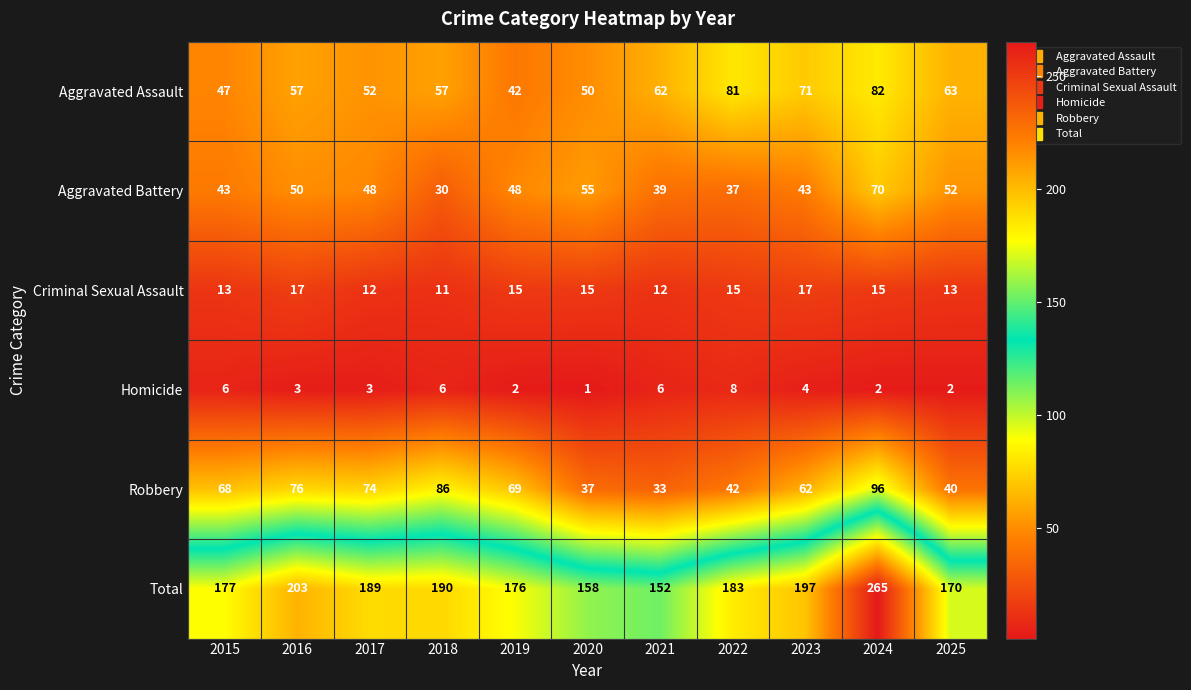

What is the difference between the maximum and minimum values in the Homicide series?

7